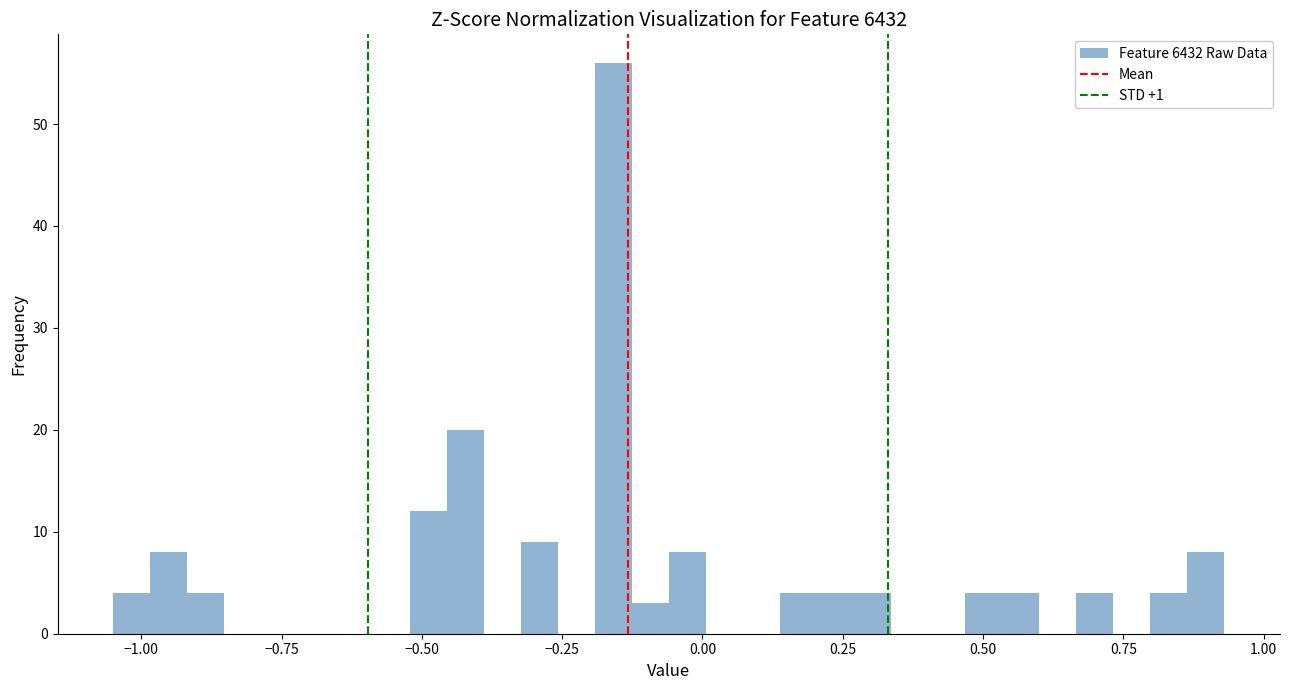

Read against the x-axis, roughly where is the centre of the tallest bar?

-0.15